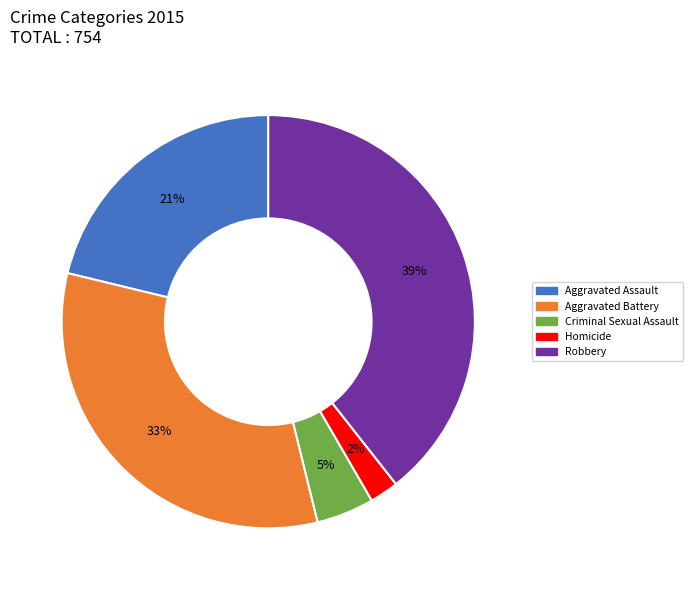

To the nearest percent, what portion does Aggravated Battery represent?

33%